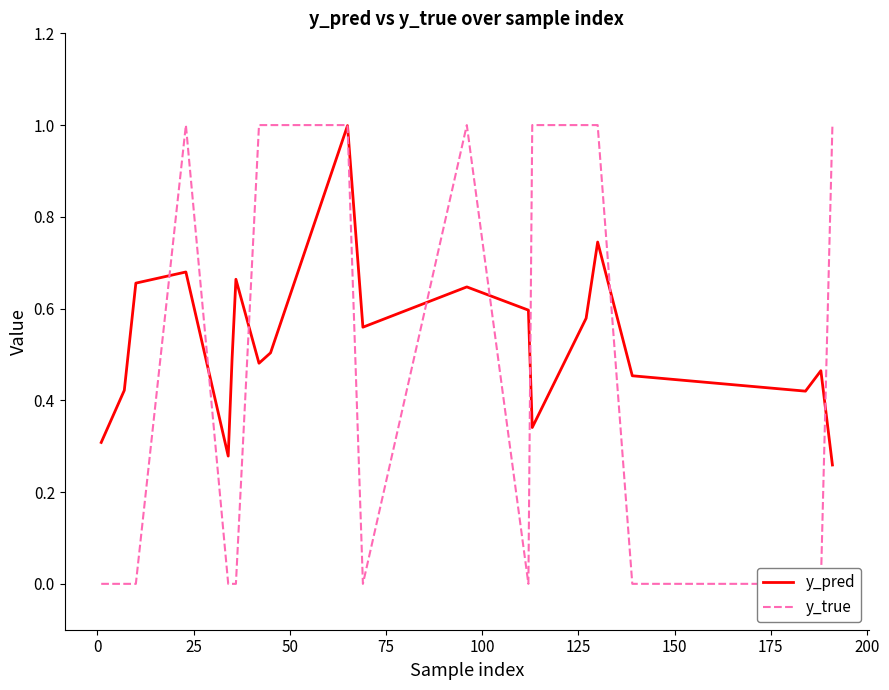

True or false: y_true and y_pred cross at least once.

True